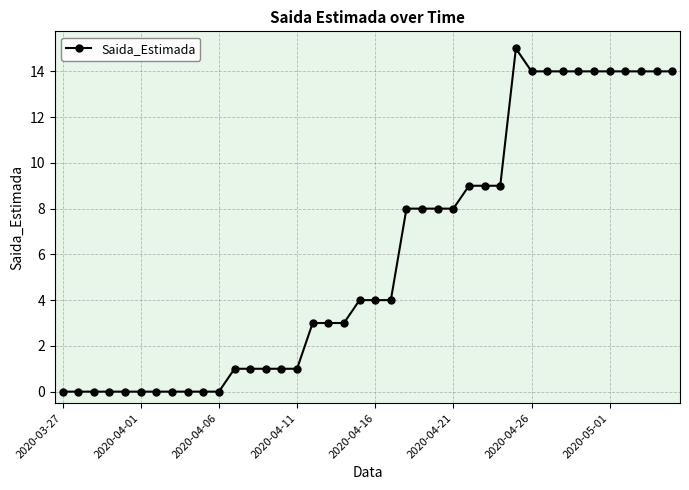

True or false: there are more than 0 points higher than both neighbors.

True